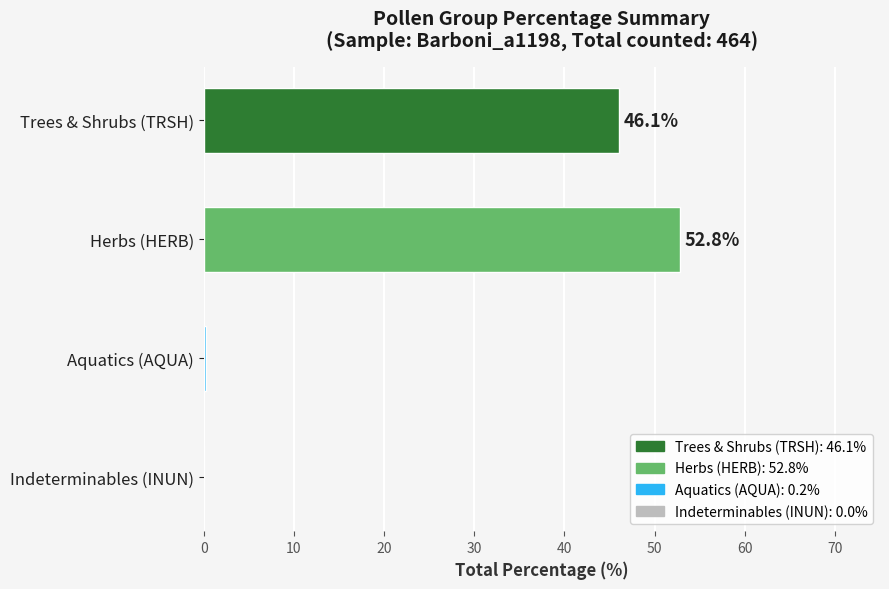

What is the maximum value shown in the chart?

52.8